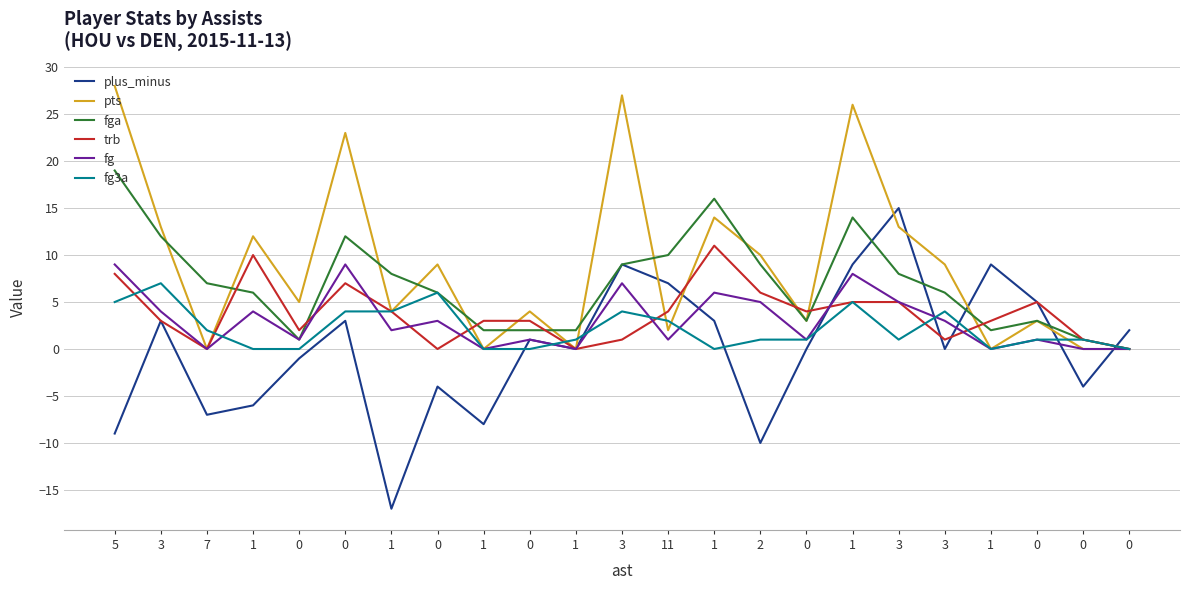

Does the chart have visible grid lines?

Yes